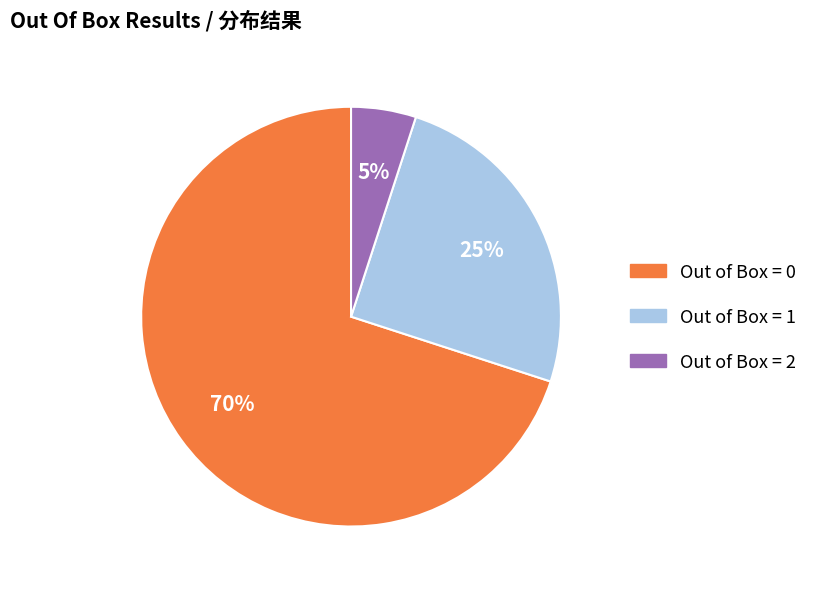

How many slices are in this pie chart?

3